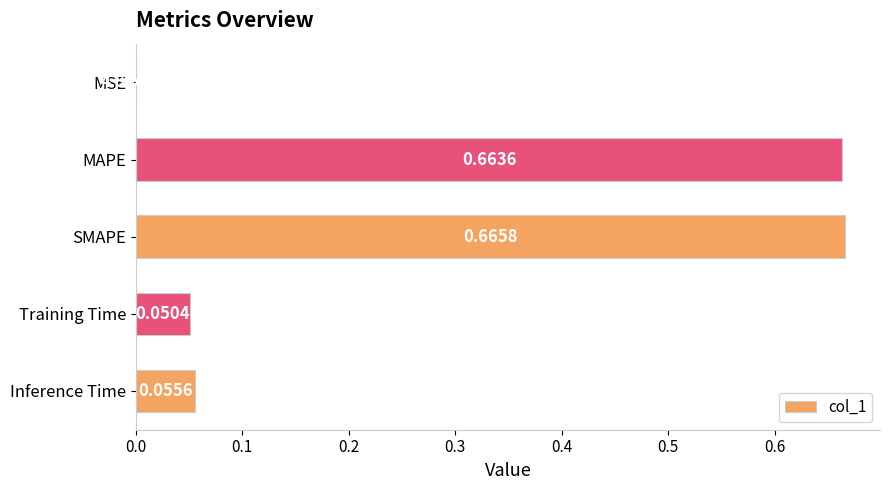

What is the sum of all values?

1.4